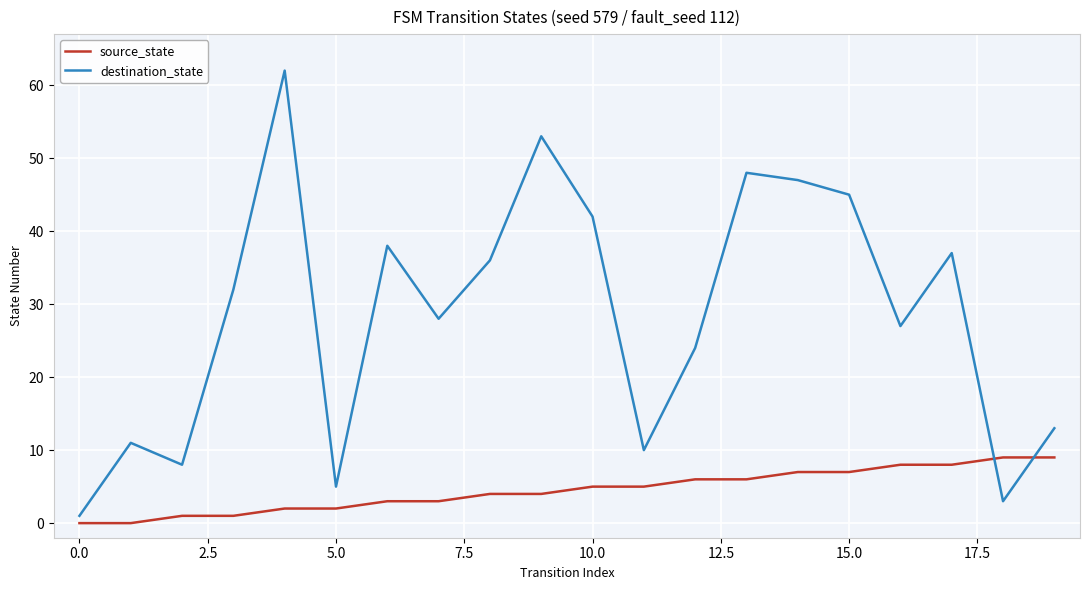

Does the chart display data point markers on the line(s)?

No